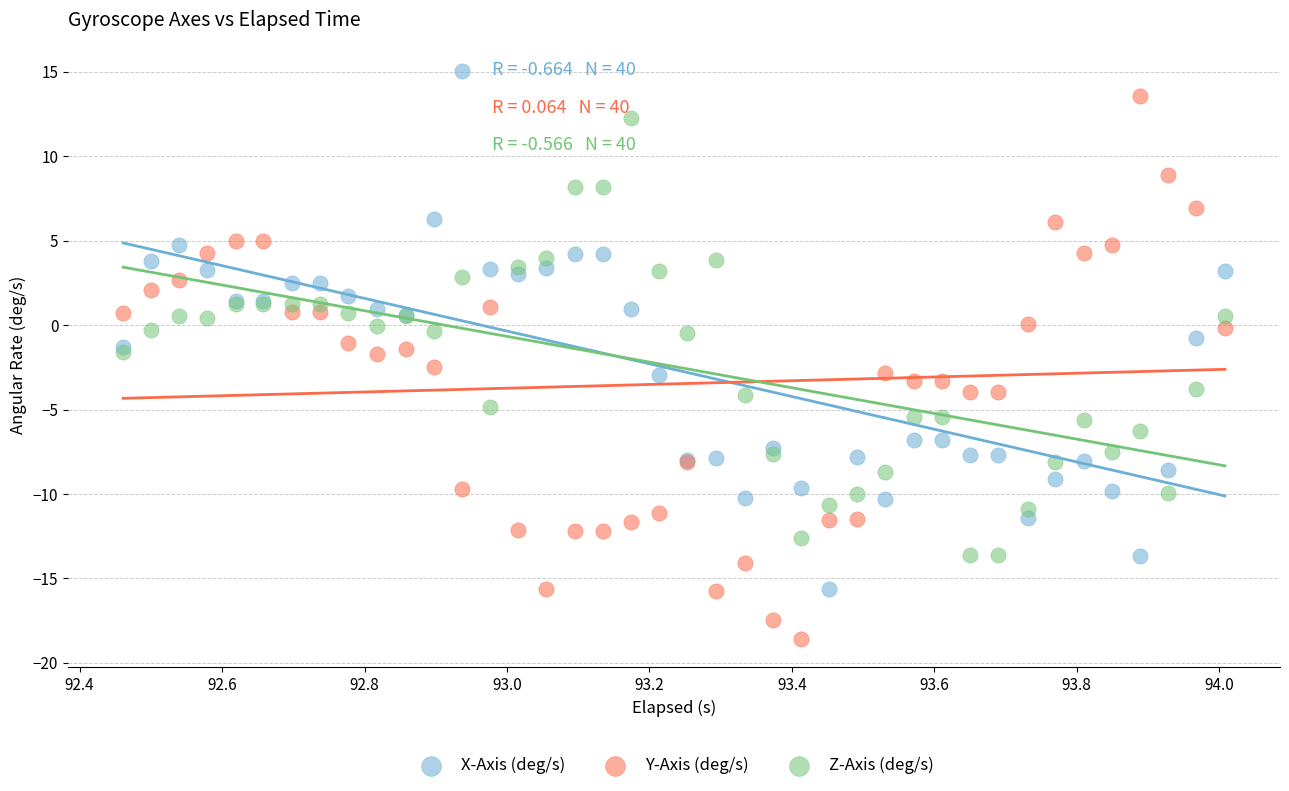

Which series reaches the maximum Y coordinate?

X-Axis (deg/s)